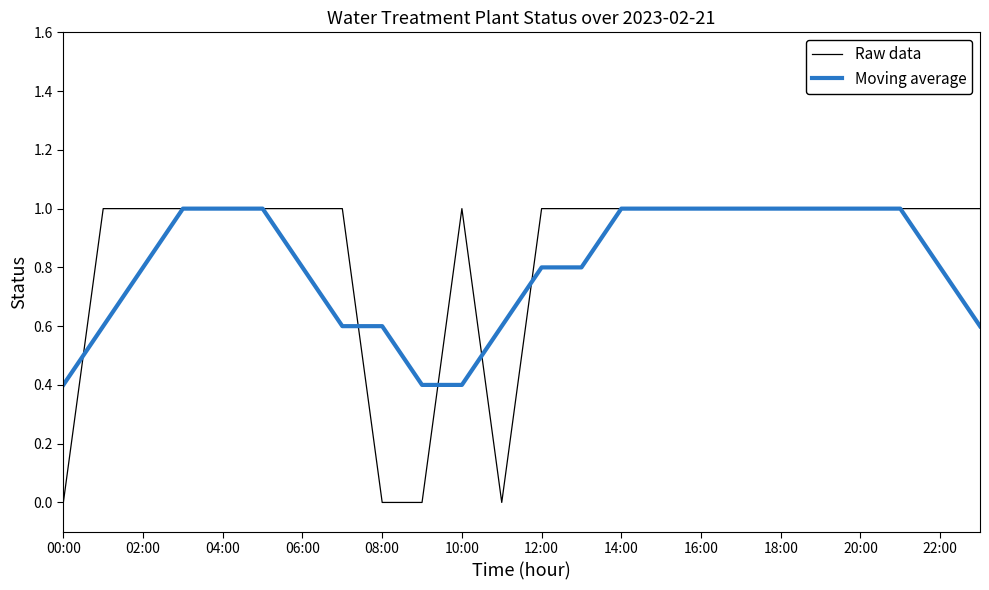

What is the greatest value displayed?

1.0